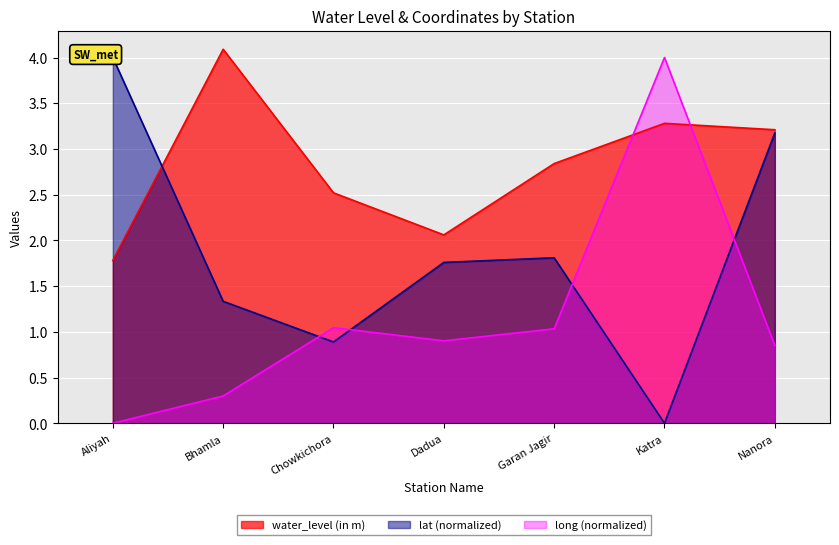

Is the value of lat at Chowkichora greater than the value of long at Garan Jagir?

No